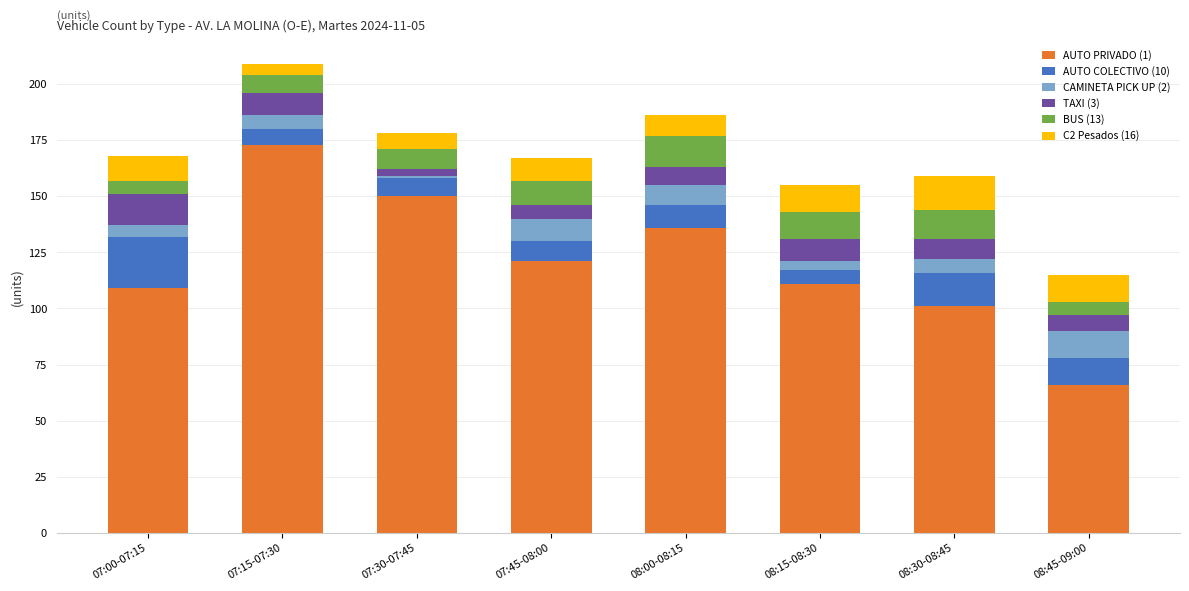

Which category has the lowest value in the AUTO PRIVADO (1) series?

08:45-09:00